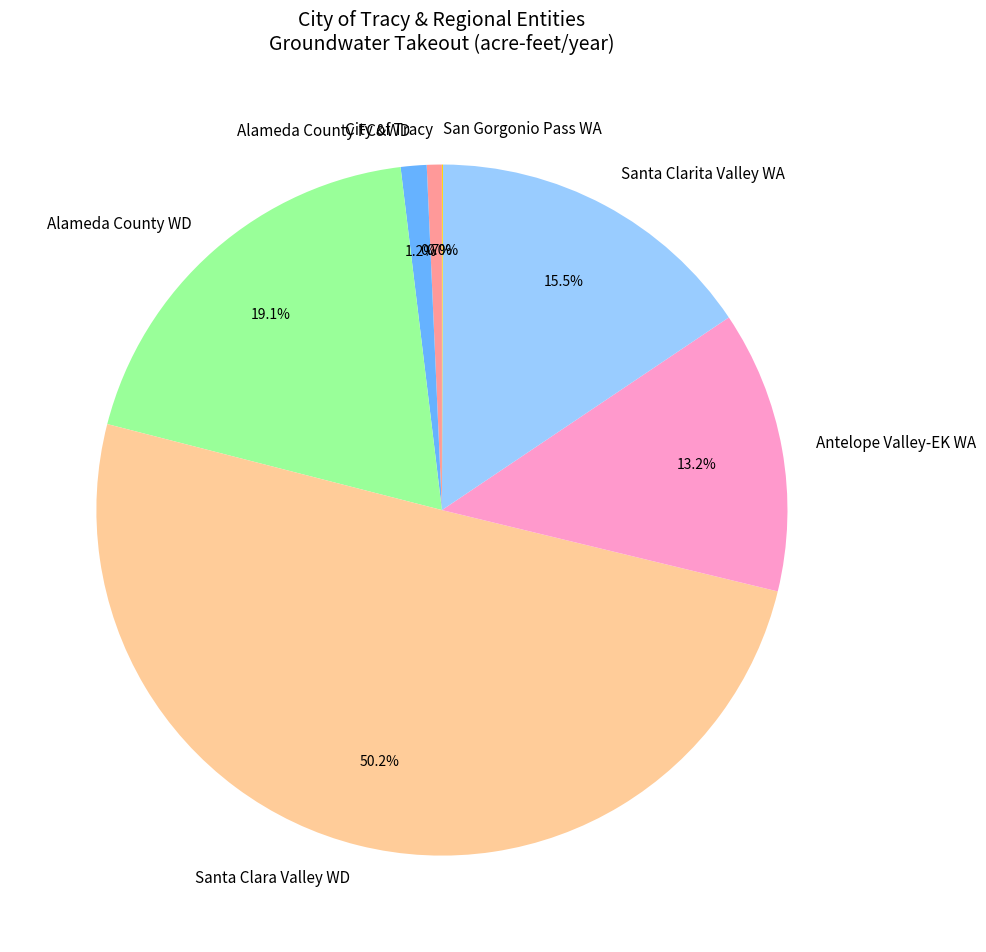

Does Santa Clarita Valley WA account for over 50% of the chart?

No